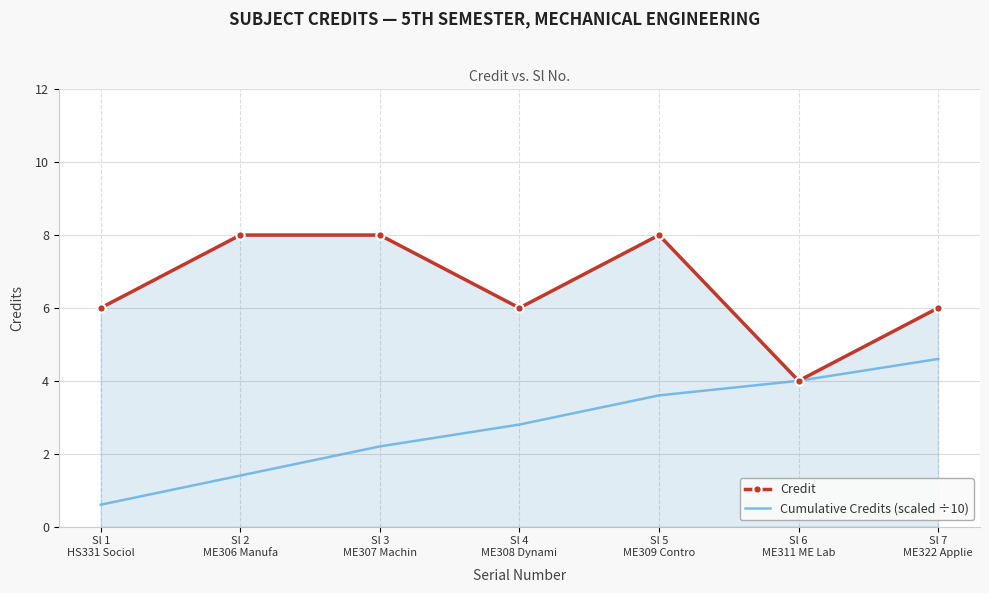

What are all the series names shown in the legend?

Credit, Cumulative Credits (scaled ÷10)